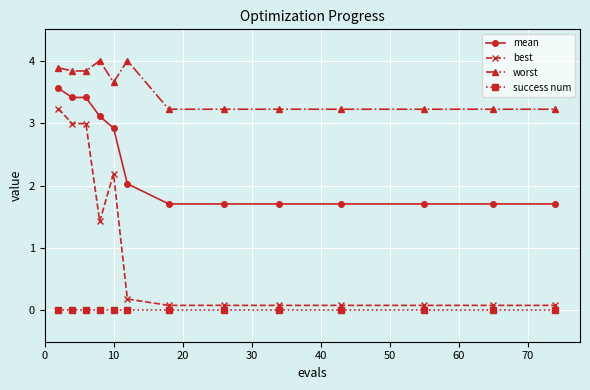

Rank the series by their maximum value, from highest to lowest.

worst, mean, best, success num